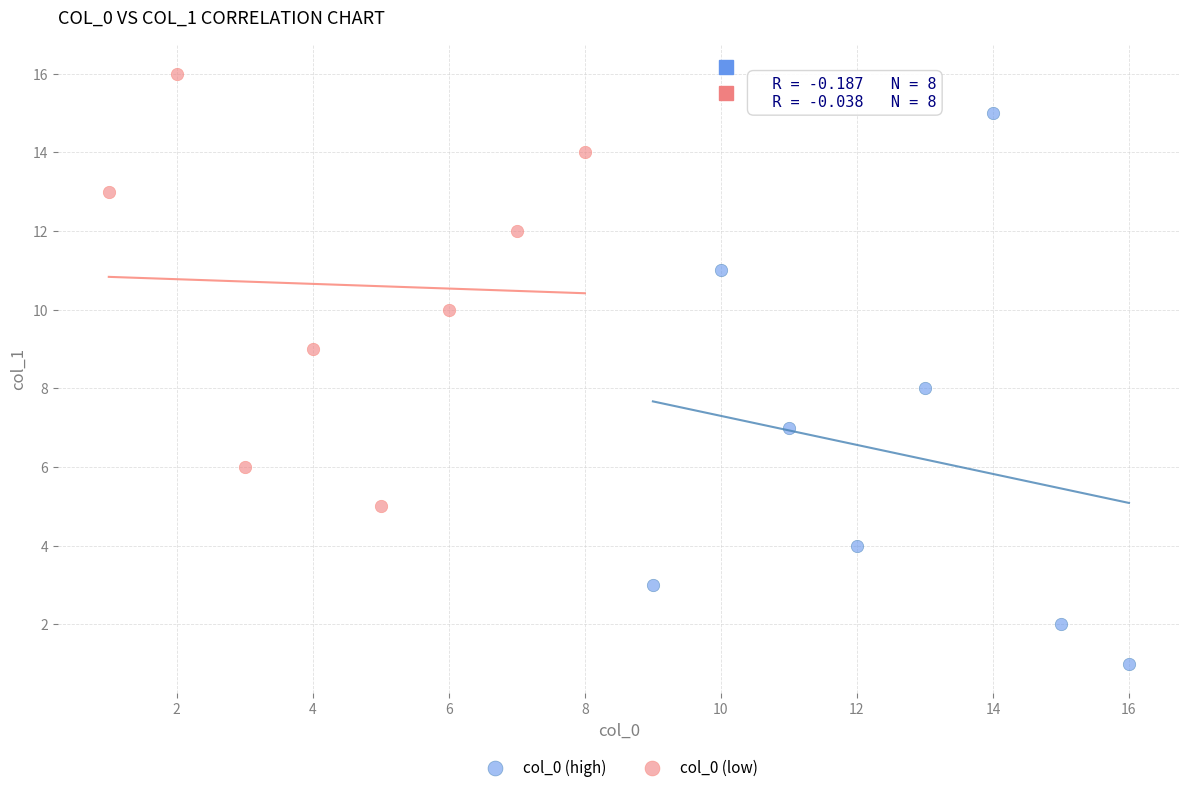

Which series contains the lowest Y value?

col_0 (high)